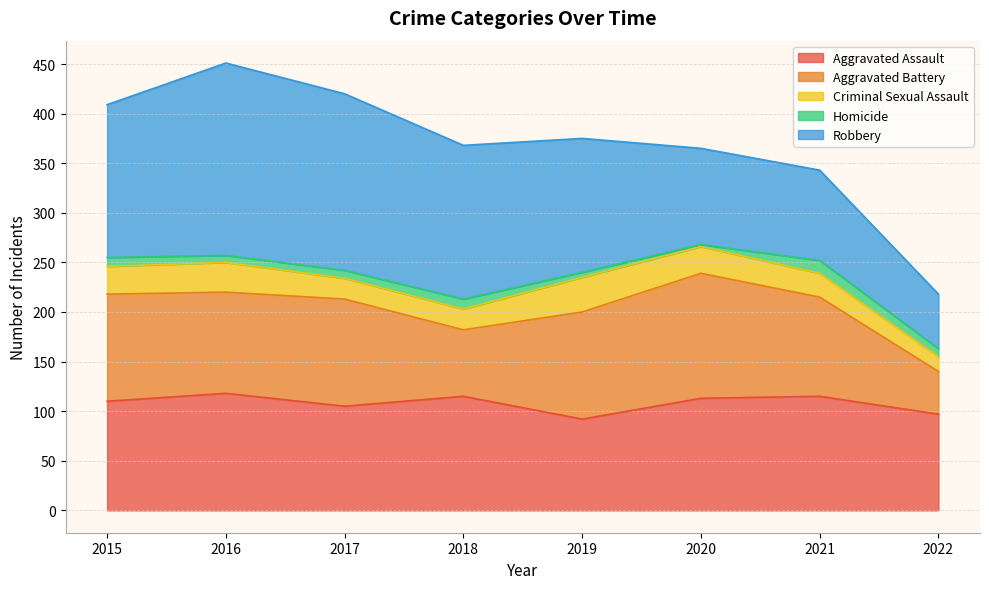

How many lines are shown in the chart?

5